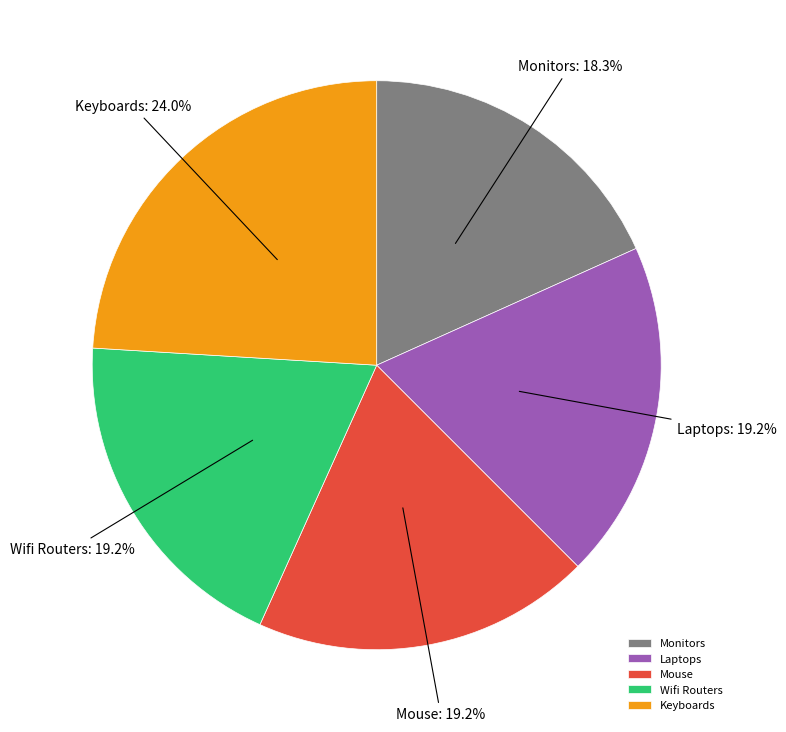

Which slice is the smallest?

Monitors